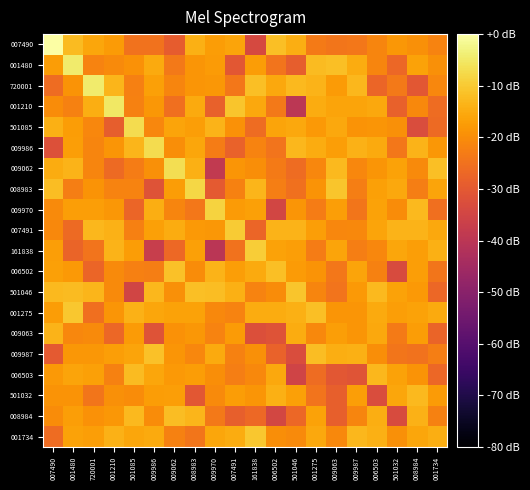

Which series has the largest total across all categories?

001275